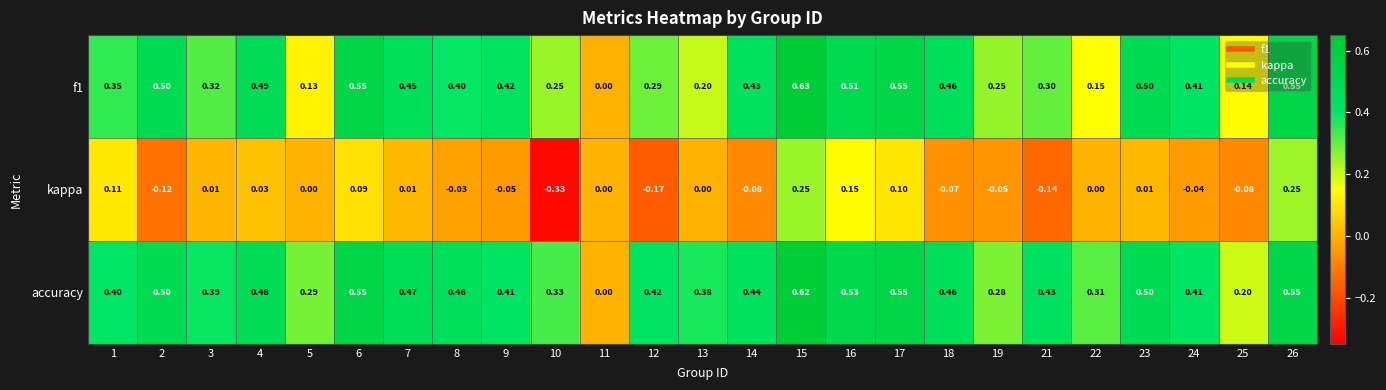

Is the value of f1 at 14 greater than the value of accuracy at 26?

No